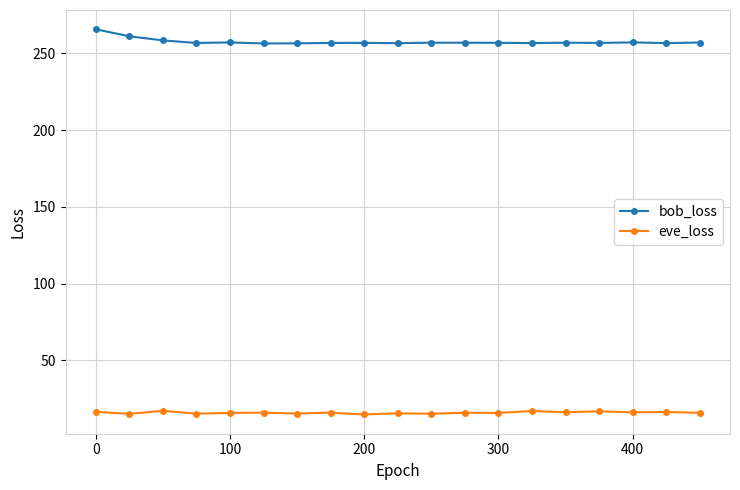

List the series in order of their peak value, lowest first.

eve_loss, bob_loss